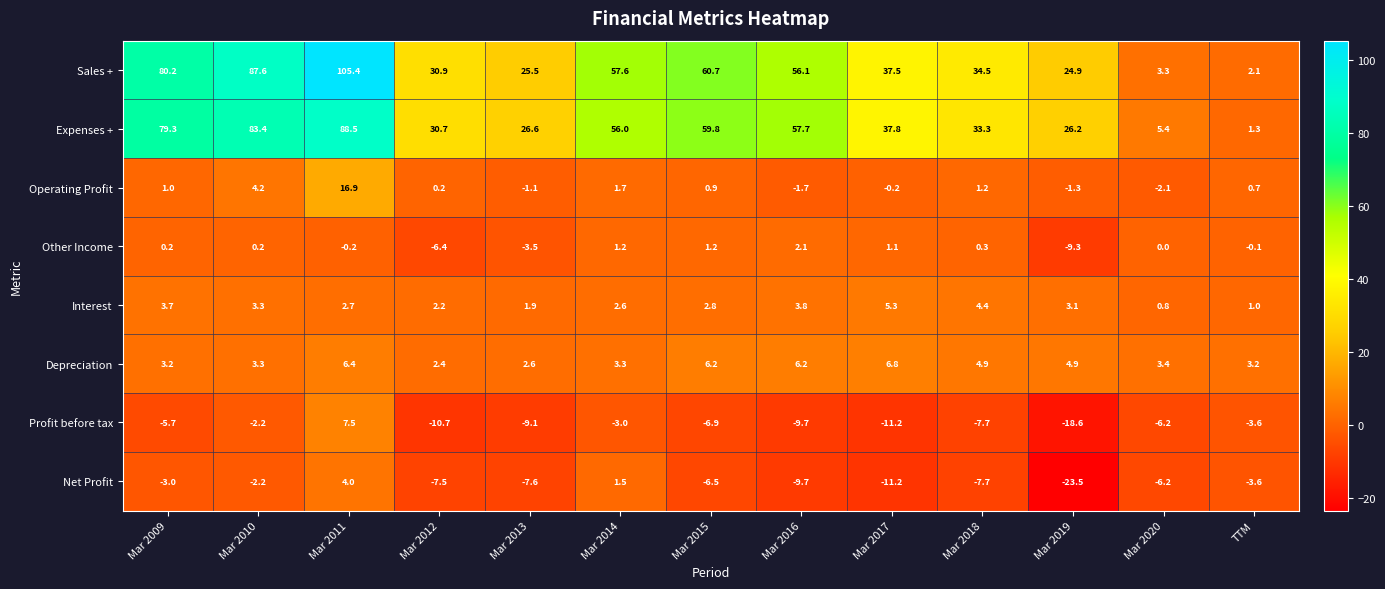

Is it true that Net Profit equals -7.6 at Mar 2013?

True